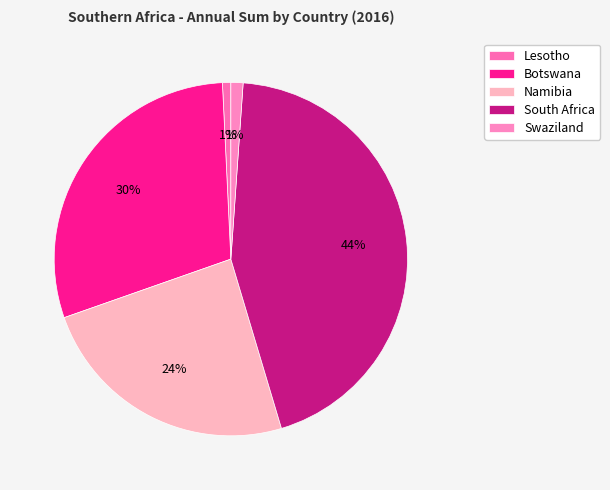

To the nearest percent, what portion does Namibia represent?

24%